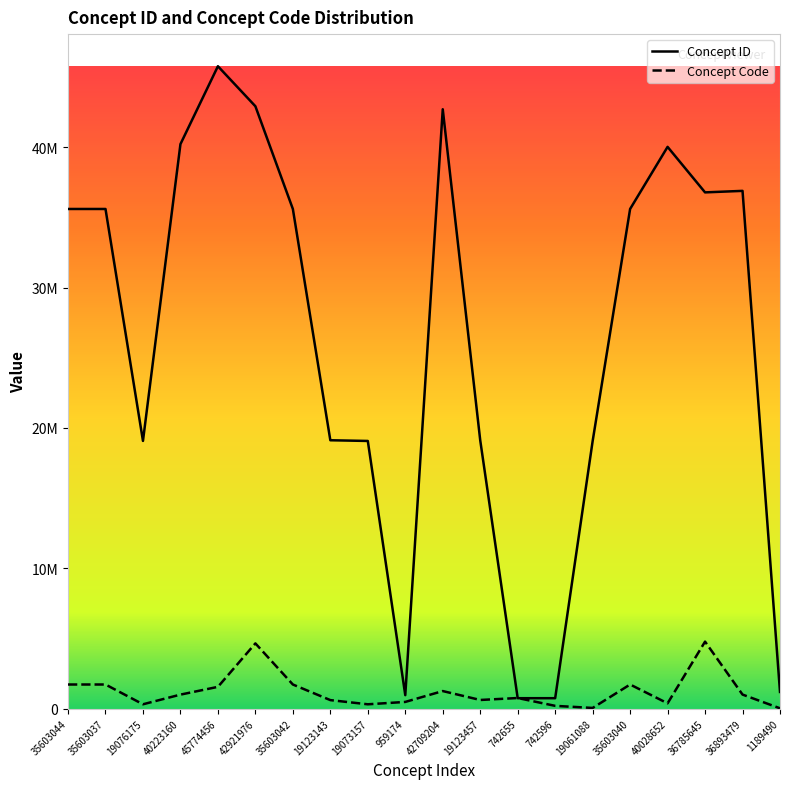

How many interior local valleys does the Concept ID series have?

4